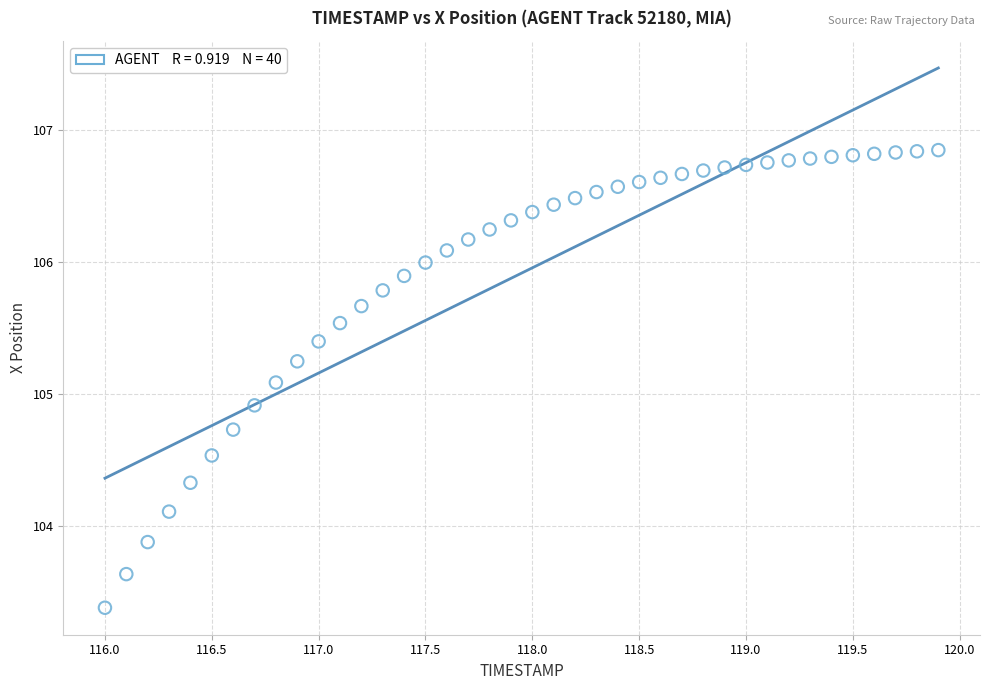

What is the range of Y values (max minus min)?

3.5